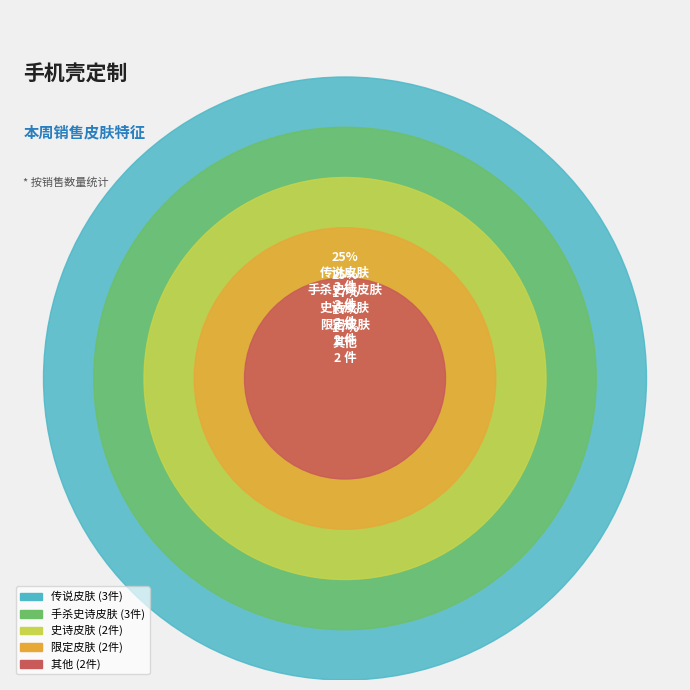

What percentage is the 传说皮肤 slice, to the nearest percent?

25%